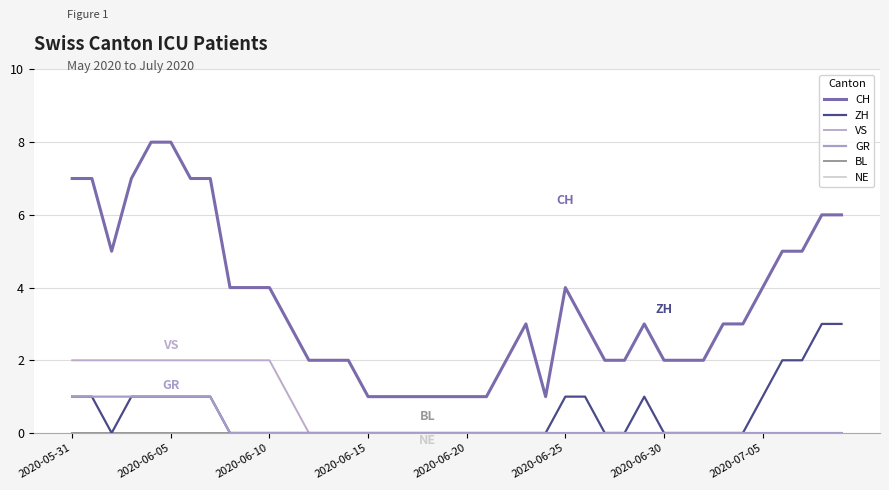

What is the greatest value displayed?

8